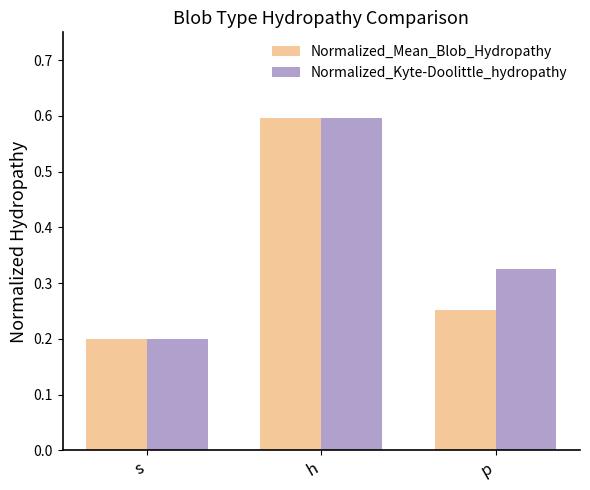

Count the Normalized_Kyte-Doolittle_hydropathy values in the range 0 to 1.

3